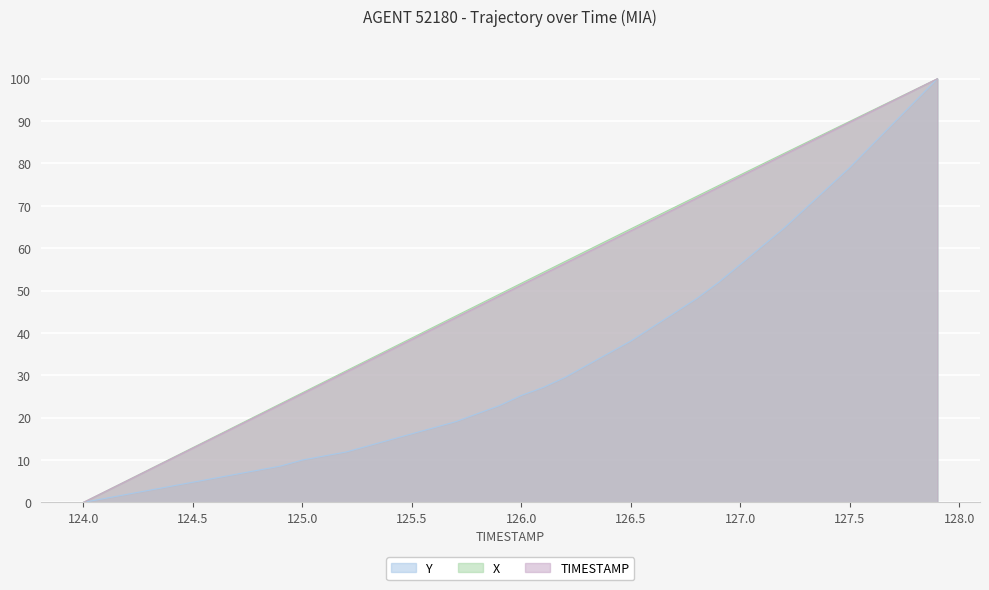

Which category has the lowest value in the Y series?

124.0